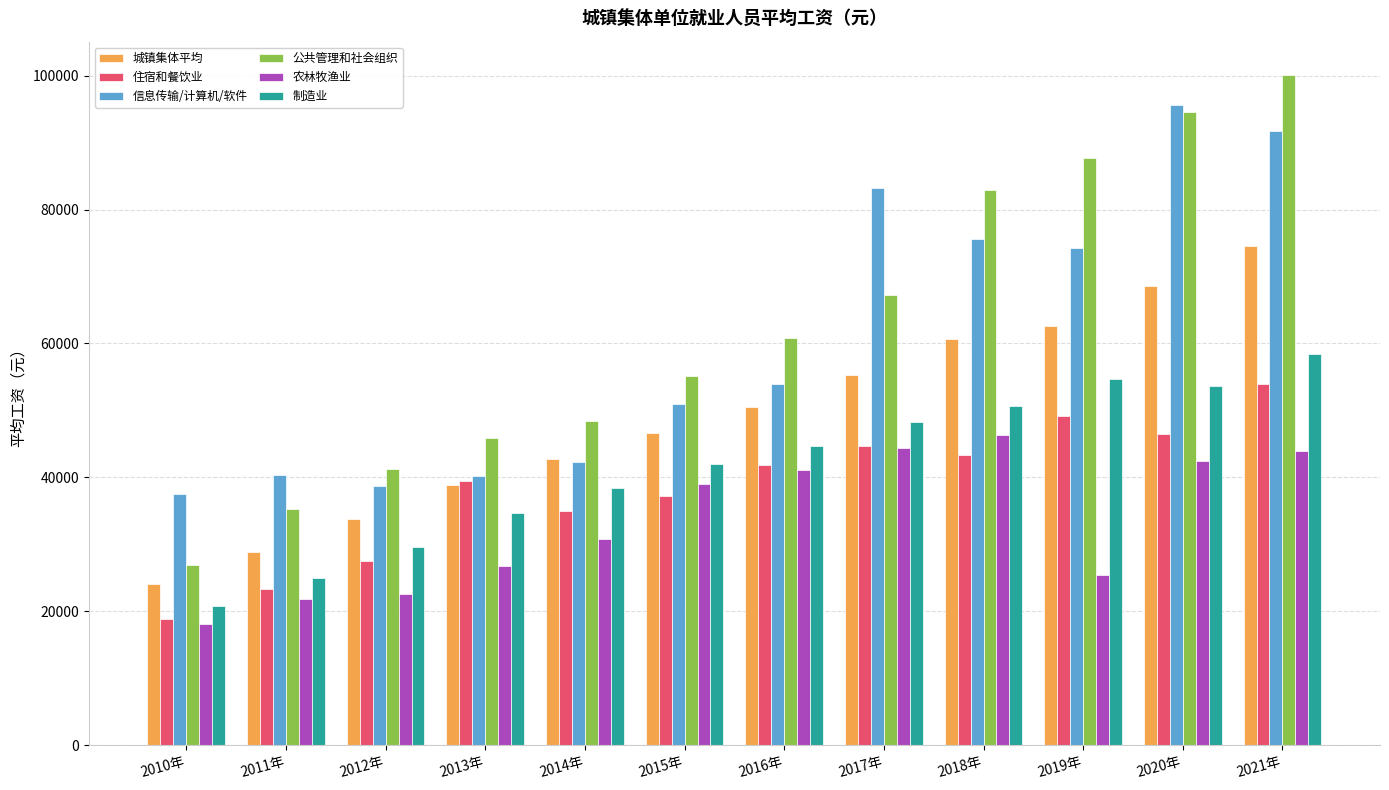

What is the total value across all series at 2017年?

342847